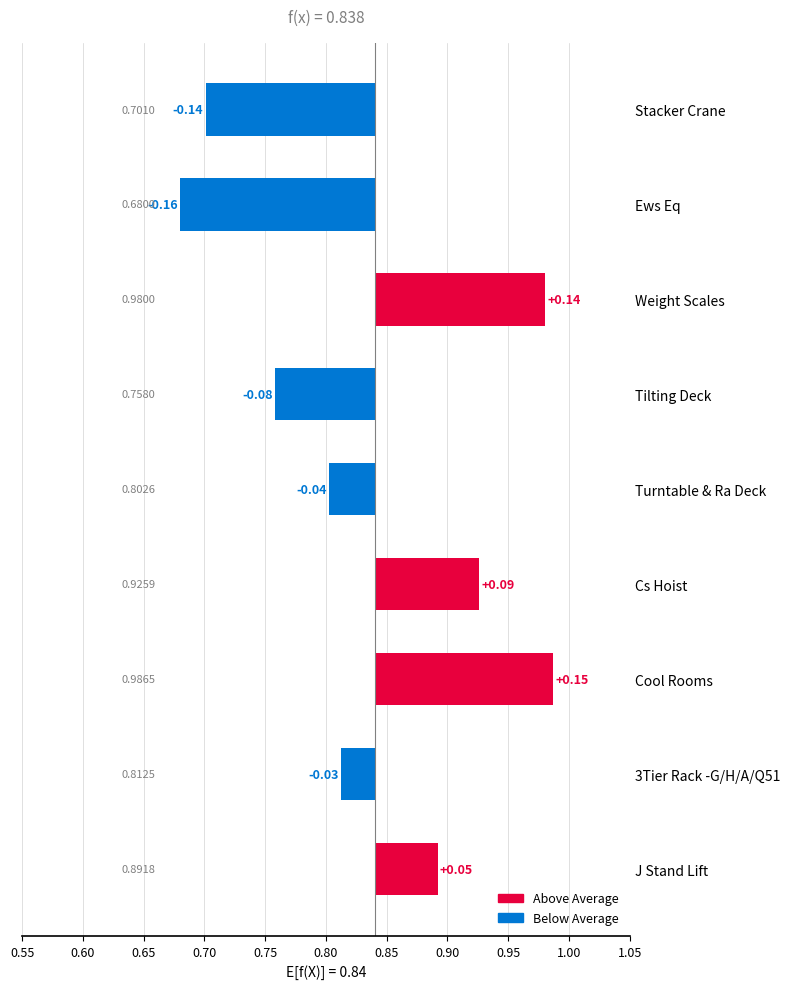

How many negative values are there?

5